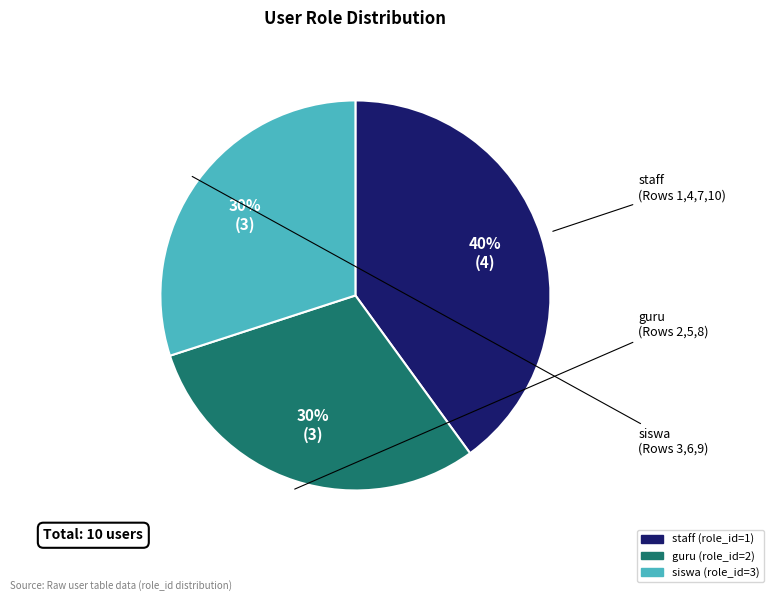

Is there a majority slice in this chart?

No